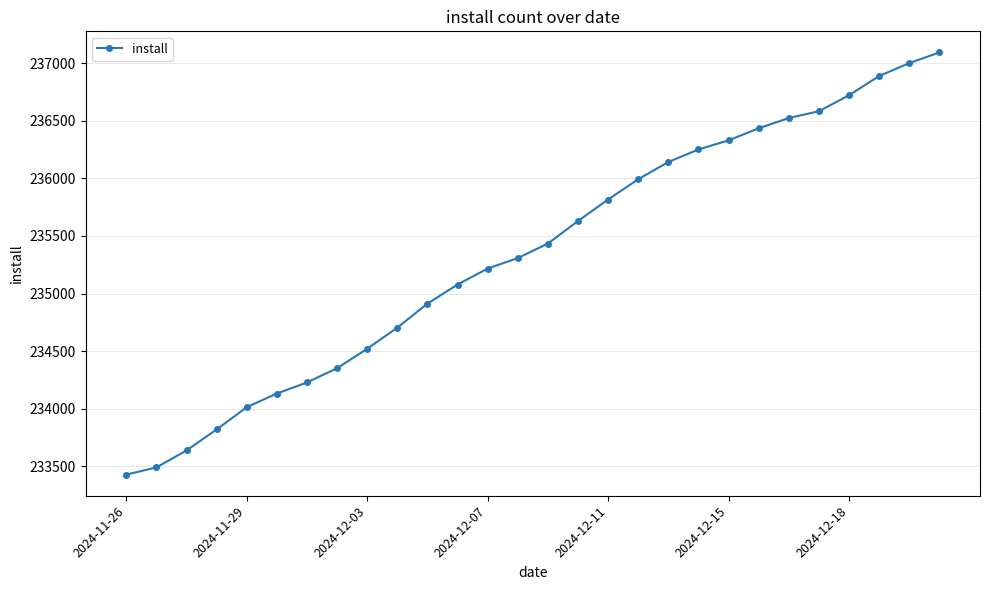

How many data points does each series have?

28